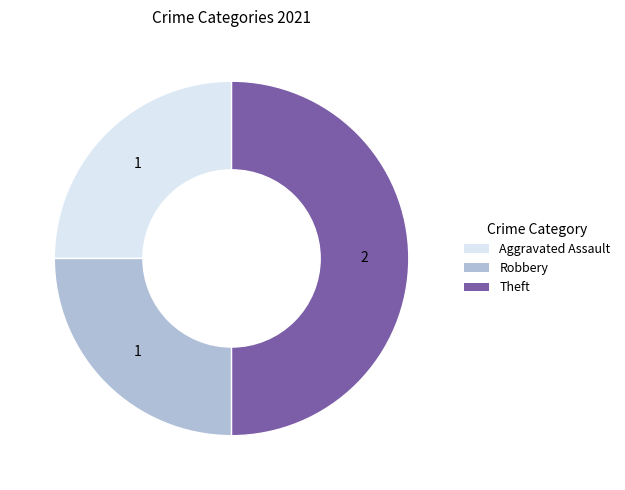

What is the largest slice in the pie chart?

Theft